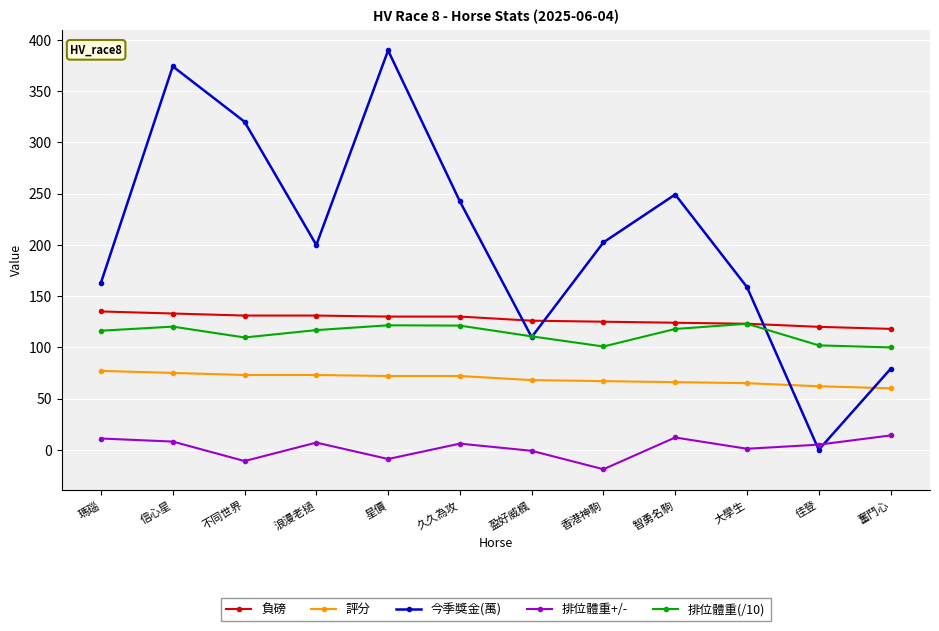

Which series changed the most between 不同世界 and 佳登?

今季獎金(萬)